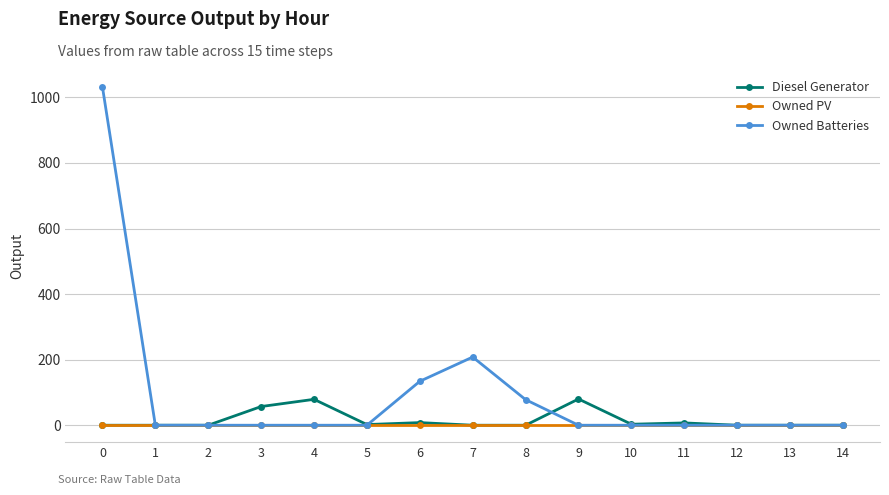

Which series has the widest spread of values?

Owned Batteries